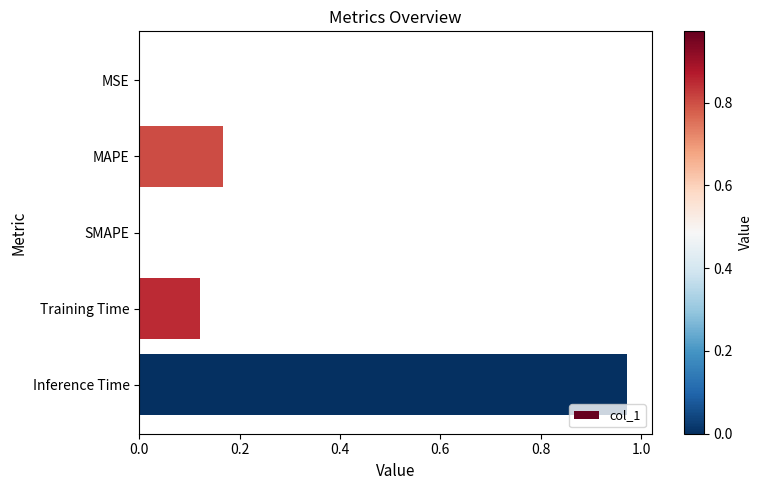

Which label corresponds to the largest value in the chart?

Inference Time